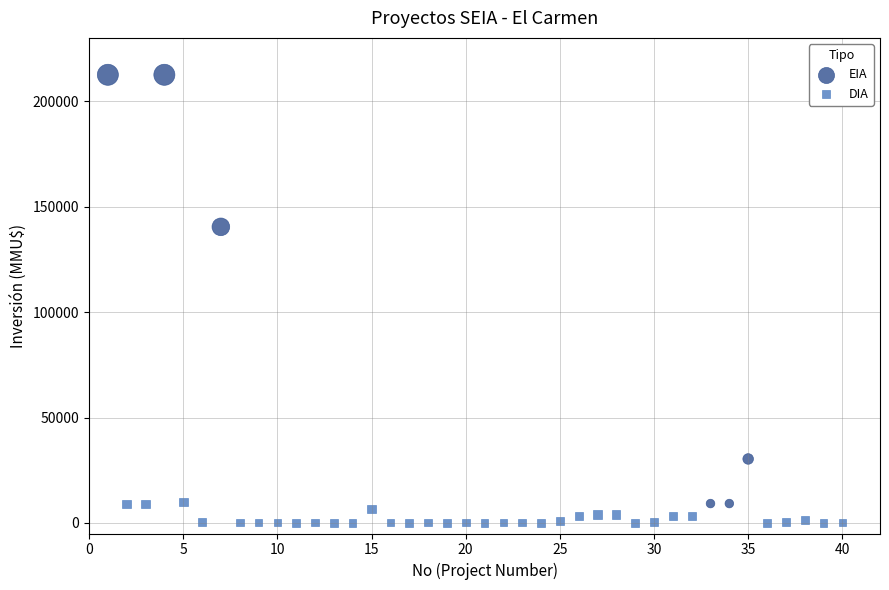

Which series has the largest Y range (max minus min)?

EIA